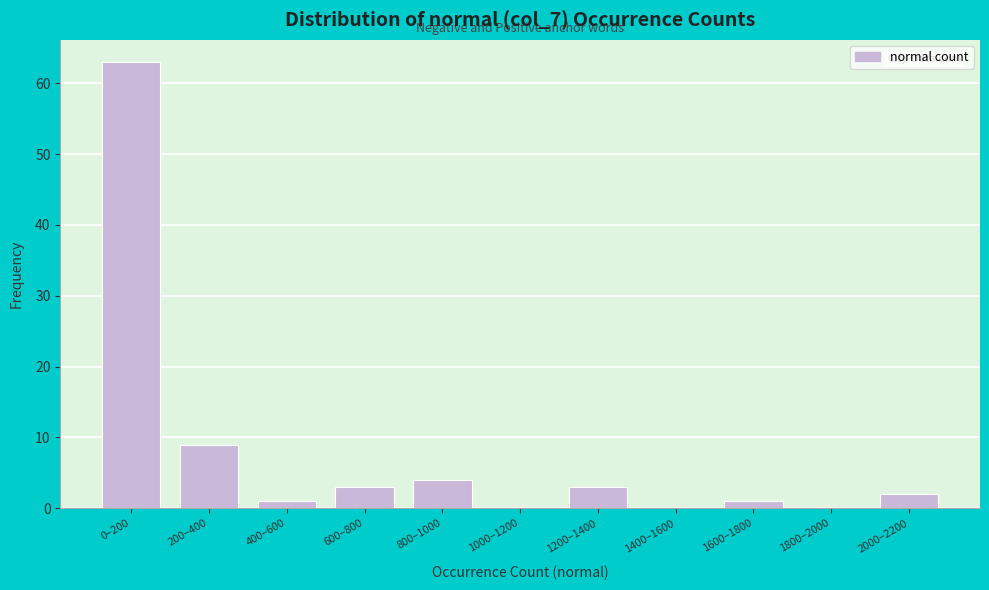

Reading left to right, what are all the values shown in this chart?

0–200=63	200–400=9	400–600=1	600–800=3	800–1000=4	1000–1200=0	1200–1400=3	1400–1600=0	1600–1800=1	1800–2000=0	2000–2200=2